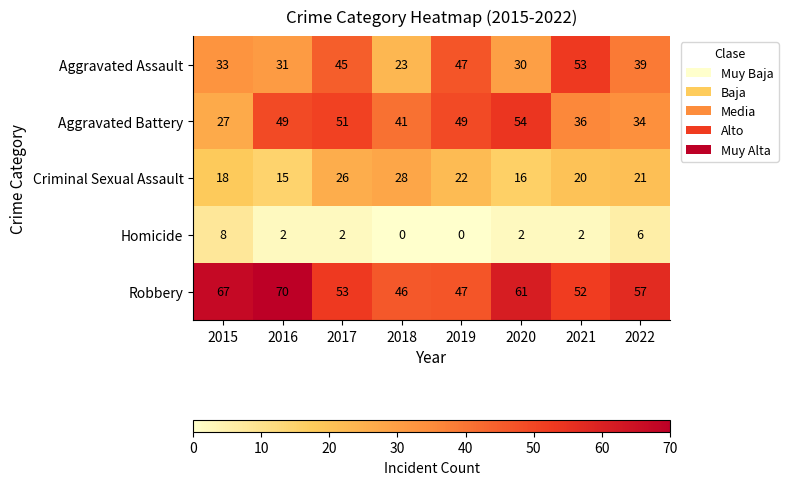

At which label is Robbery closest to 58?

2022